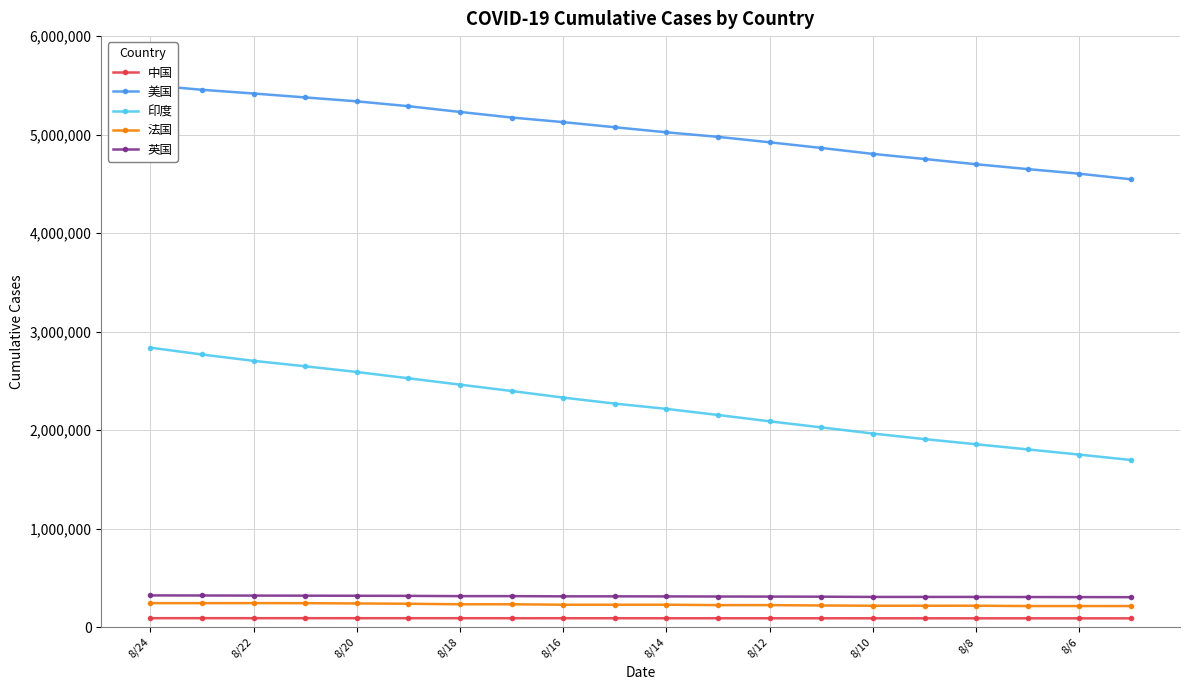

True or false: 印度 and 英国 intersect in this chart.

False